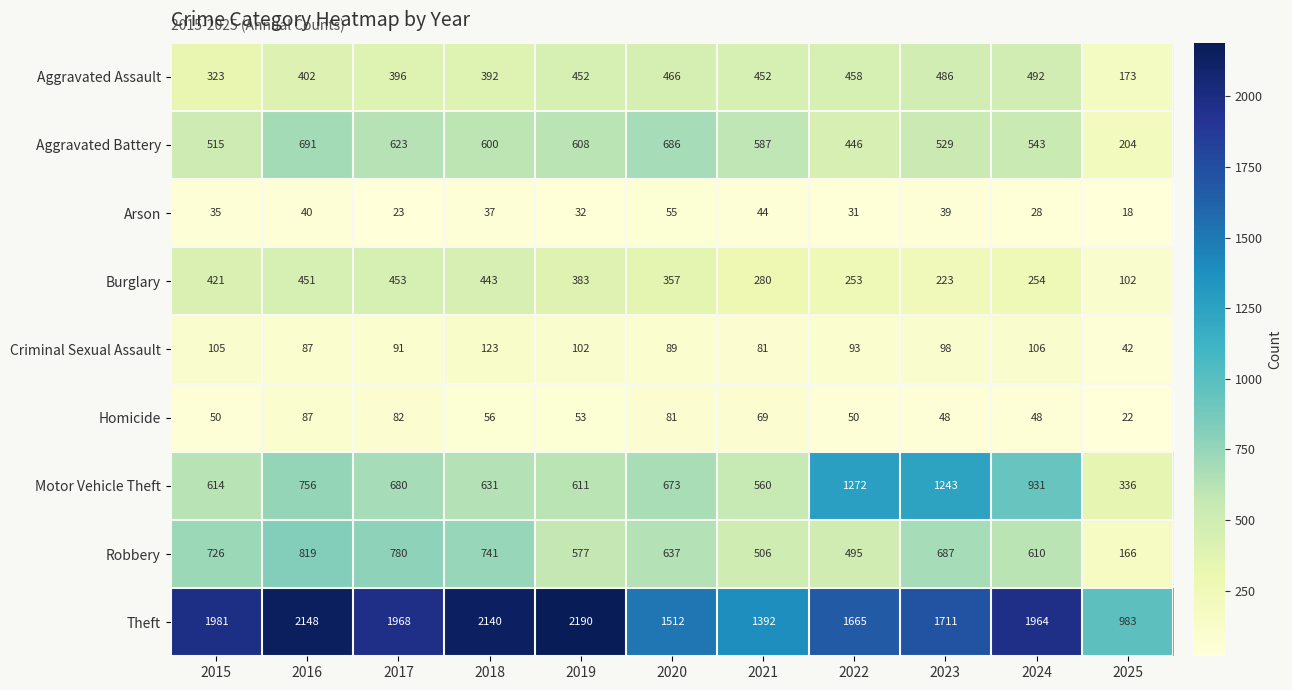

What is the approximate value of Motor Vehicle Theft at 2018, to the nearest 10?

630